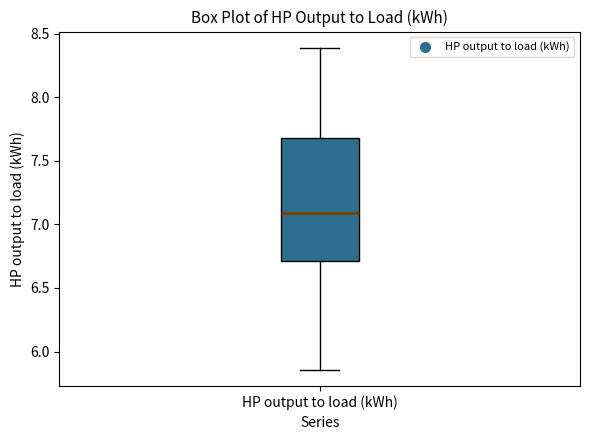

Where is the lower edge of the box for HP output to load (kWh) on the y-axis? The values are not printed on the chart, so give them approximately, as read against the axis.

6.70